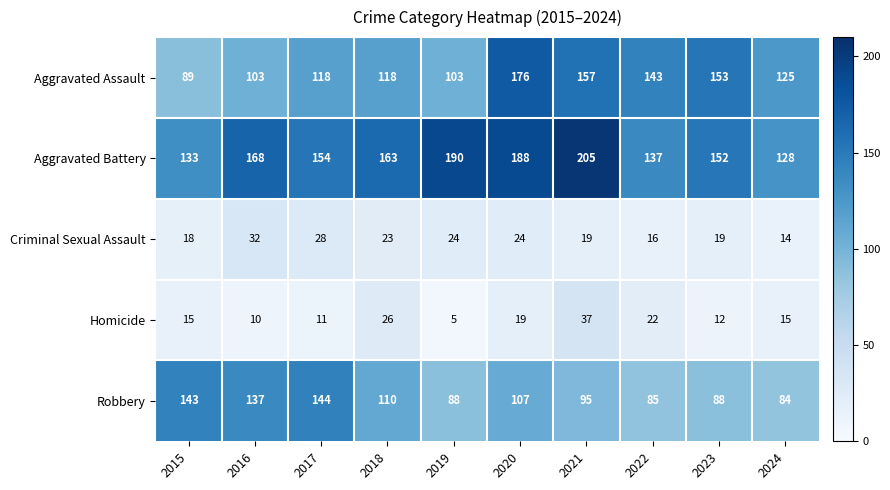

The Homicide series shows 37 at 2021. True or false?

True